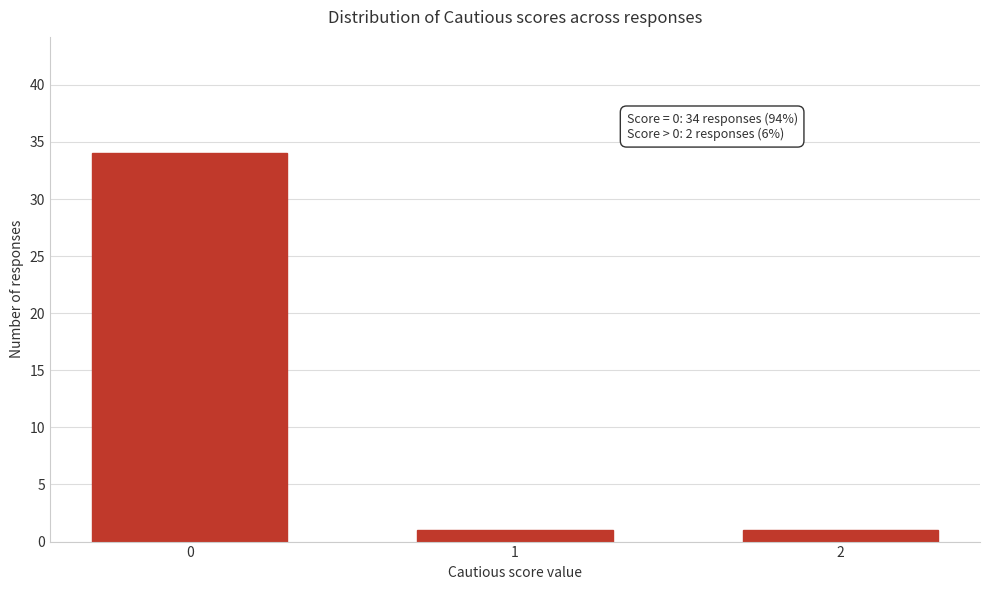

Reading right to left, extract all data points from this chart.

1	1	34